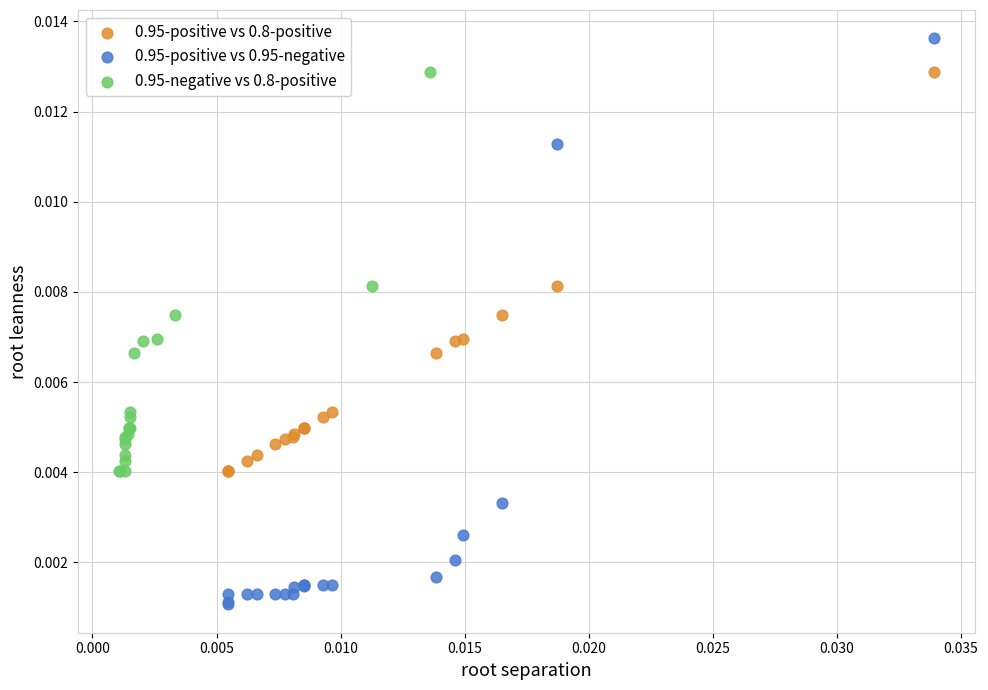

Which series reaches the minimum Y coordinate?

0.95-positive vs 0.95-negative